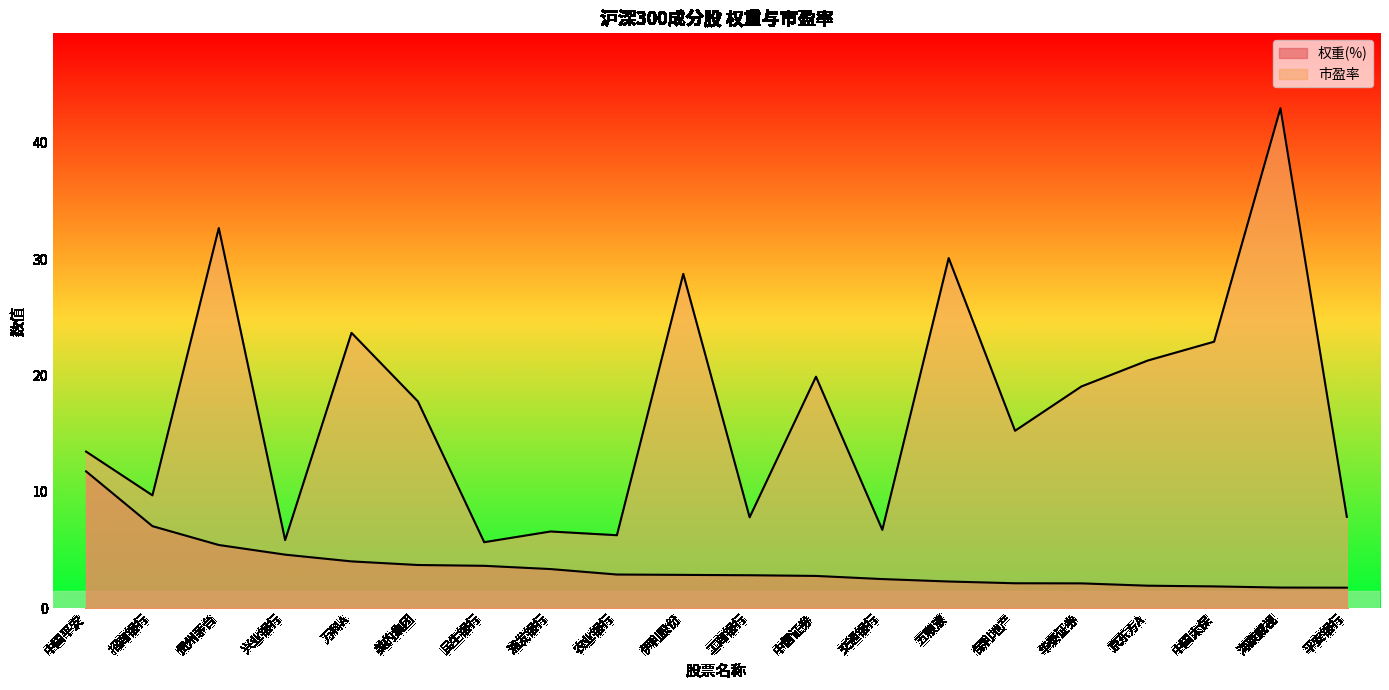

The 权重(%) series shows 1.9 at 京东方A. True or false?

True